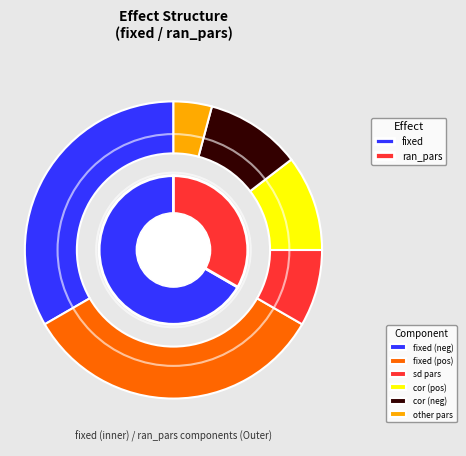

How many segments does this pie chart have?

2